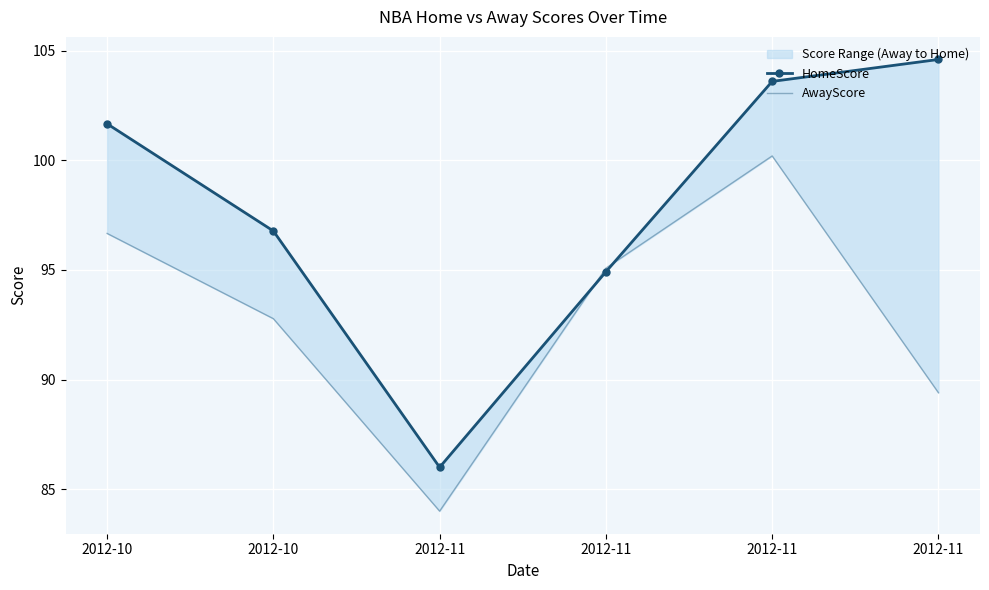

What is the sum of all AwayScore values?

558.1